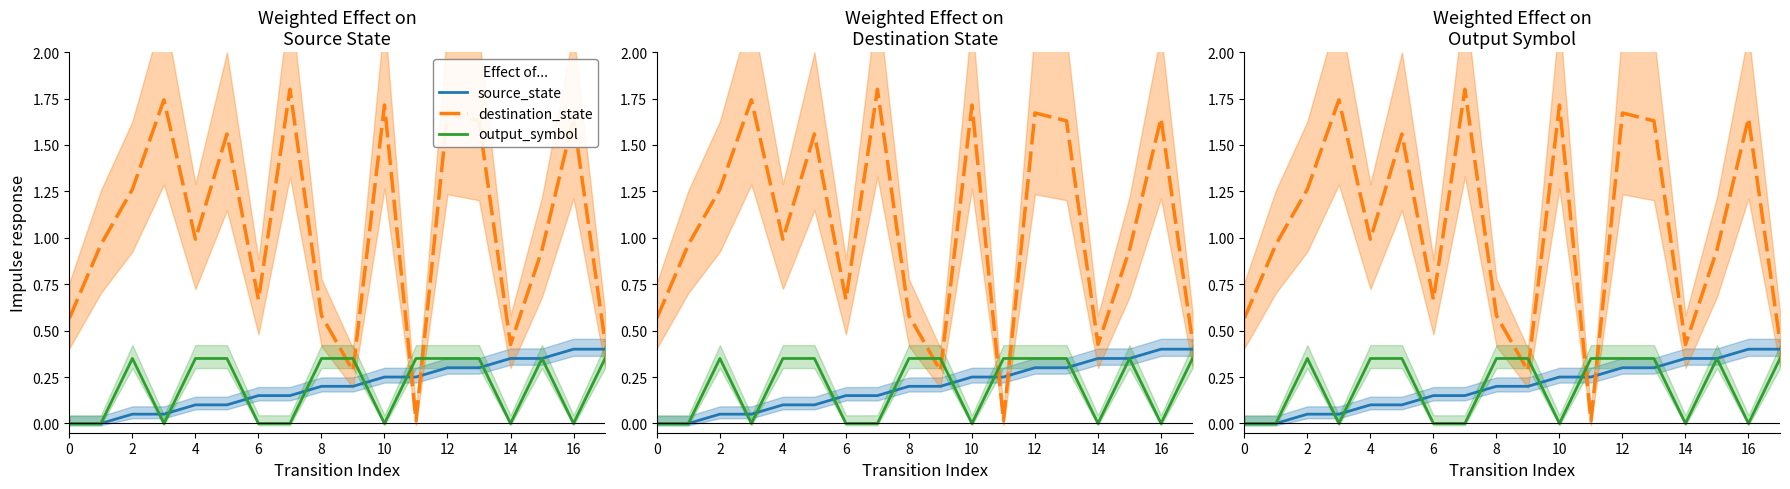

Which series has the largest total across all categories?

destination_state